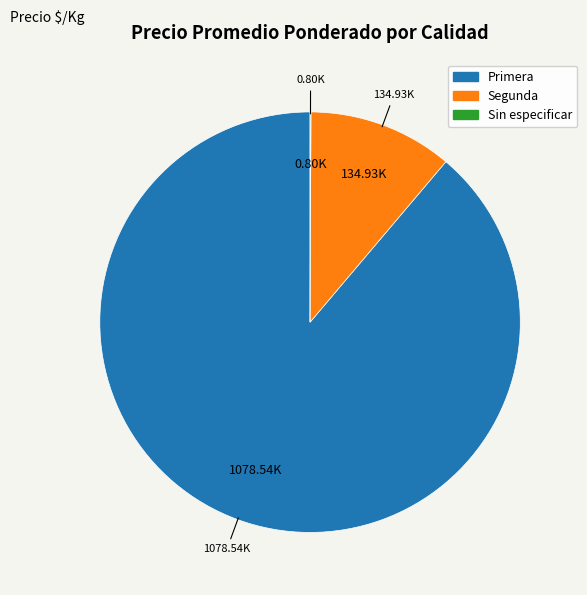

Approximately how many times larger is the value at Primera compared to Segunda?

8.0